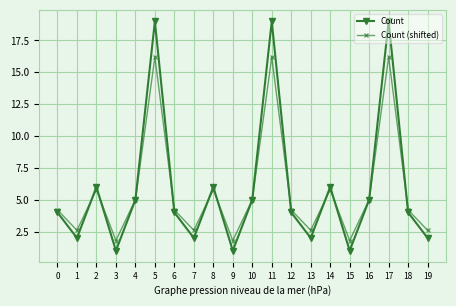

How many data points in Count (shifted) are less than 4?

7